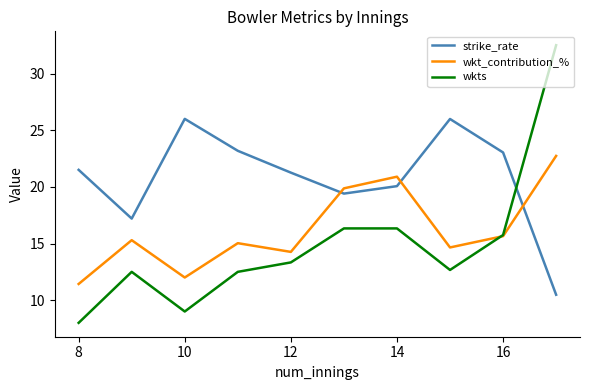

List the series in order of their peak value, highest first.

wkts, strike_rate, wkt_contribution_%